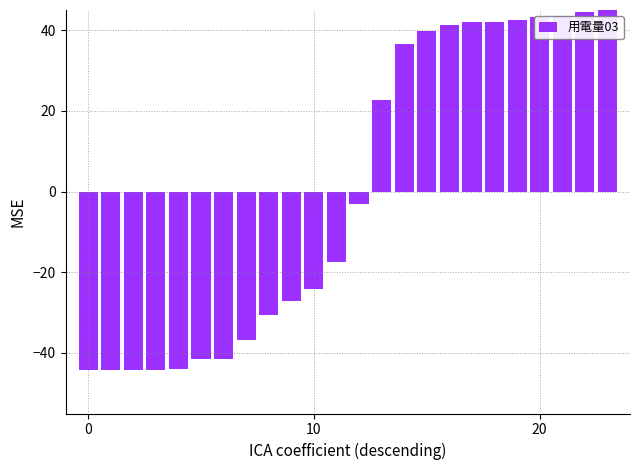

What is the minimum value shown in the chart?

-44.3